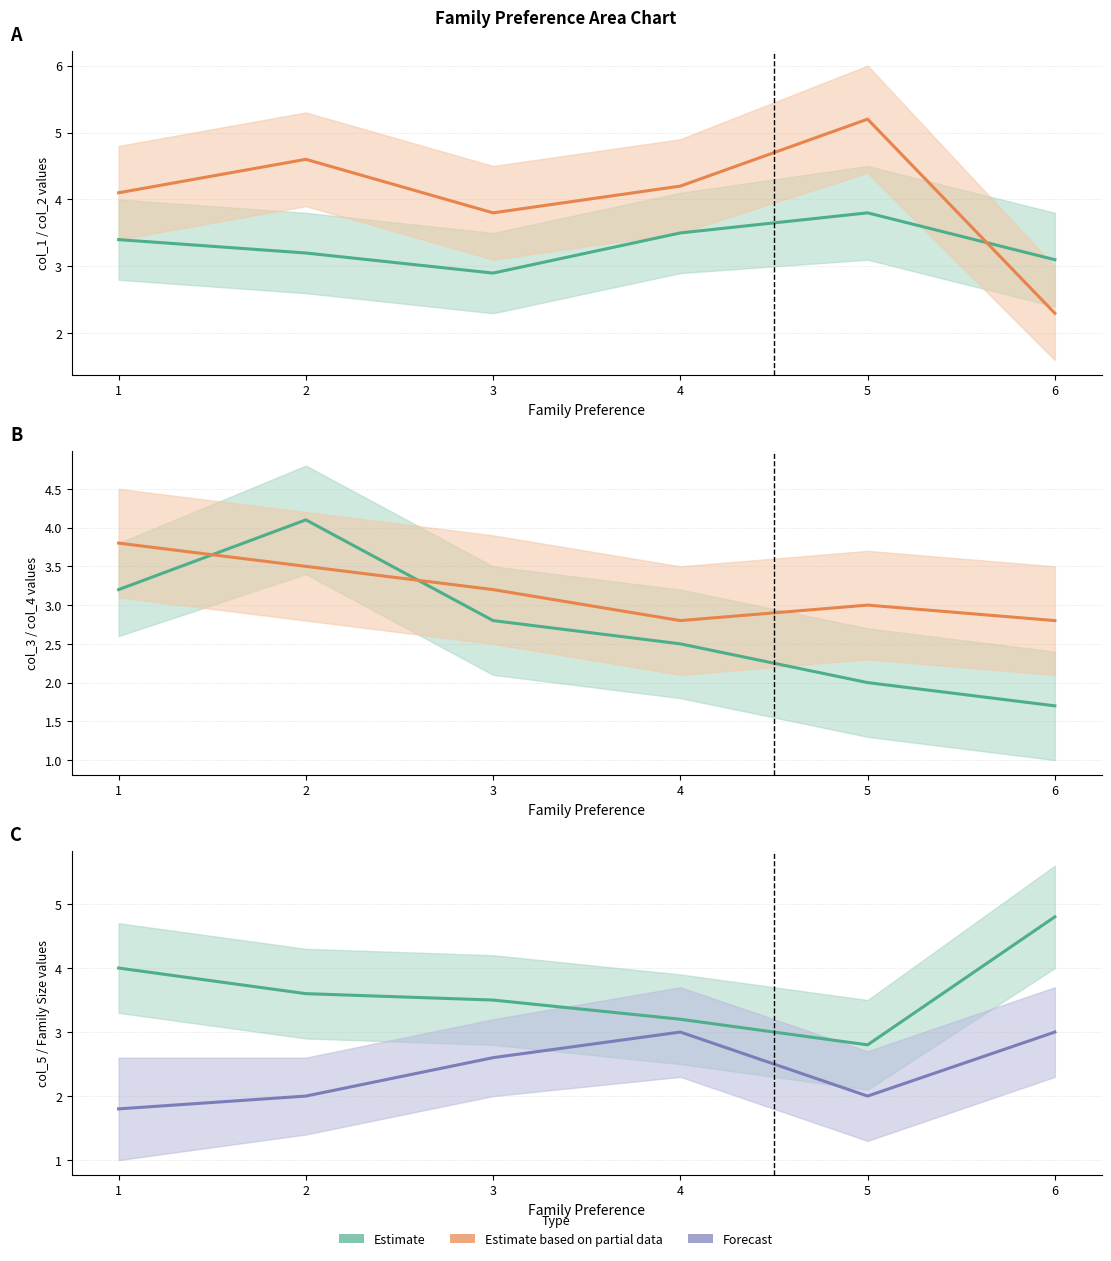

At which label does col_3 first exceed 2?

1